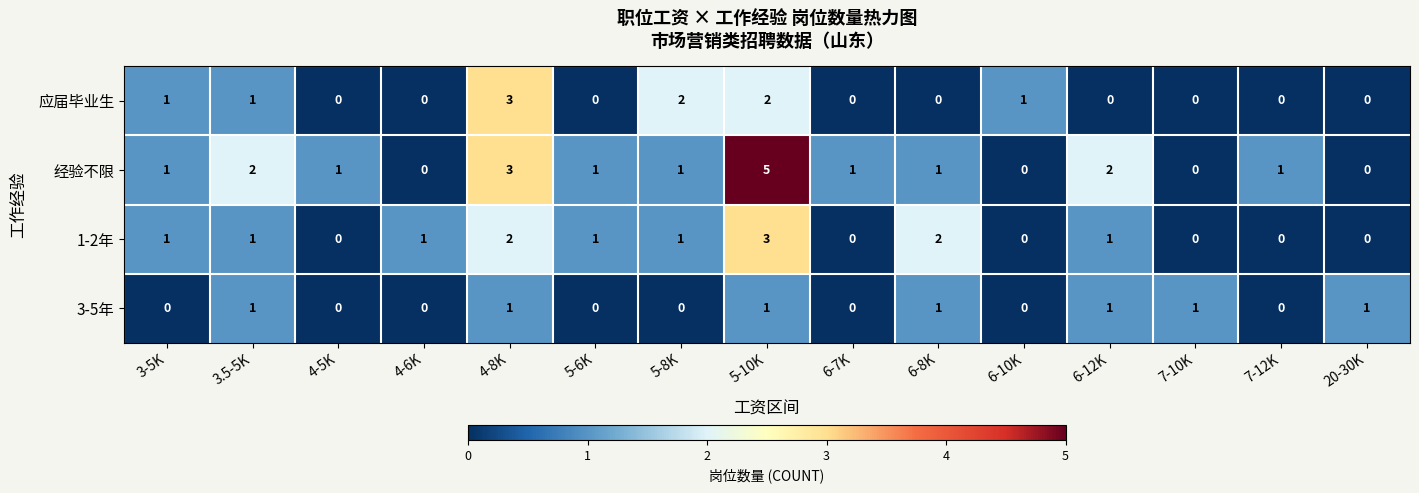

What is the difference between the maximum and minimum values in the 应届毕业生 series?

3